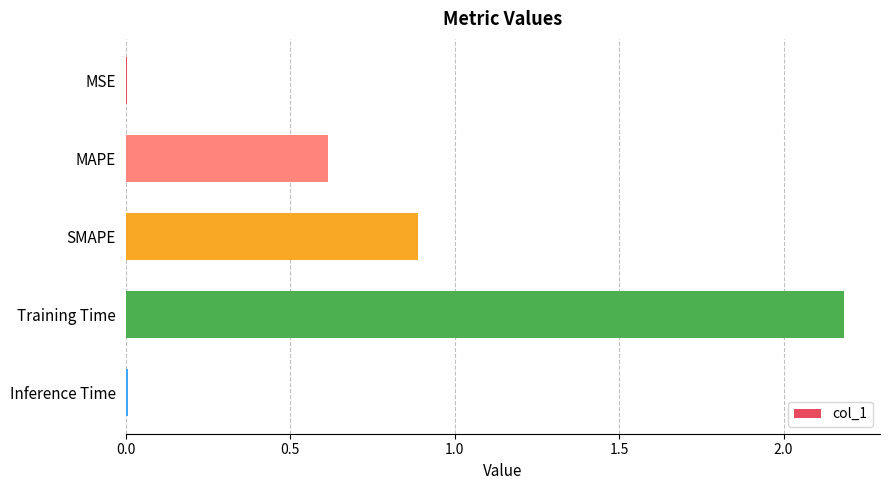

Are the bars horizontal?

Yes